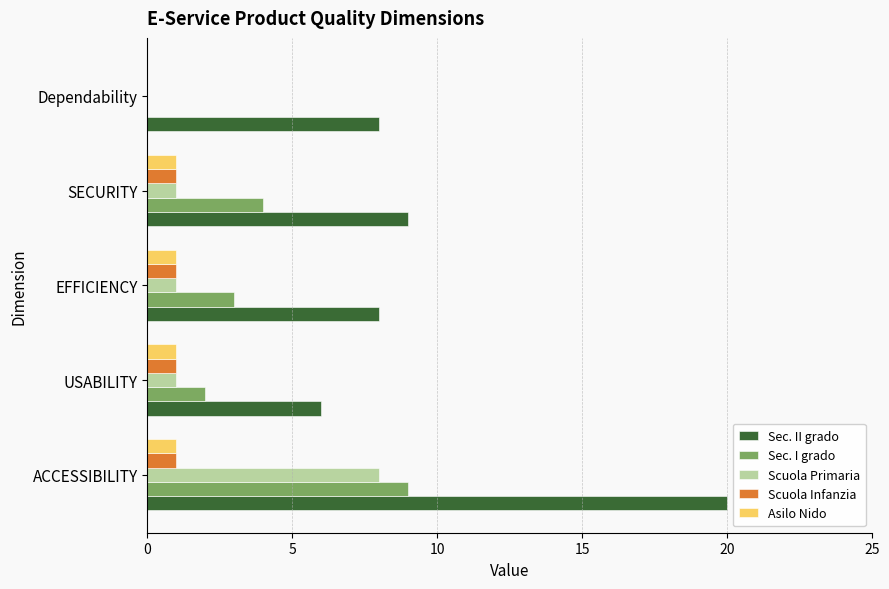

What is the sum of all Sec. II grado values?

51